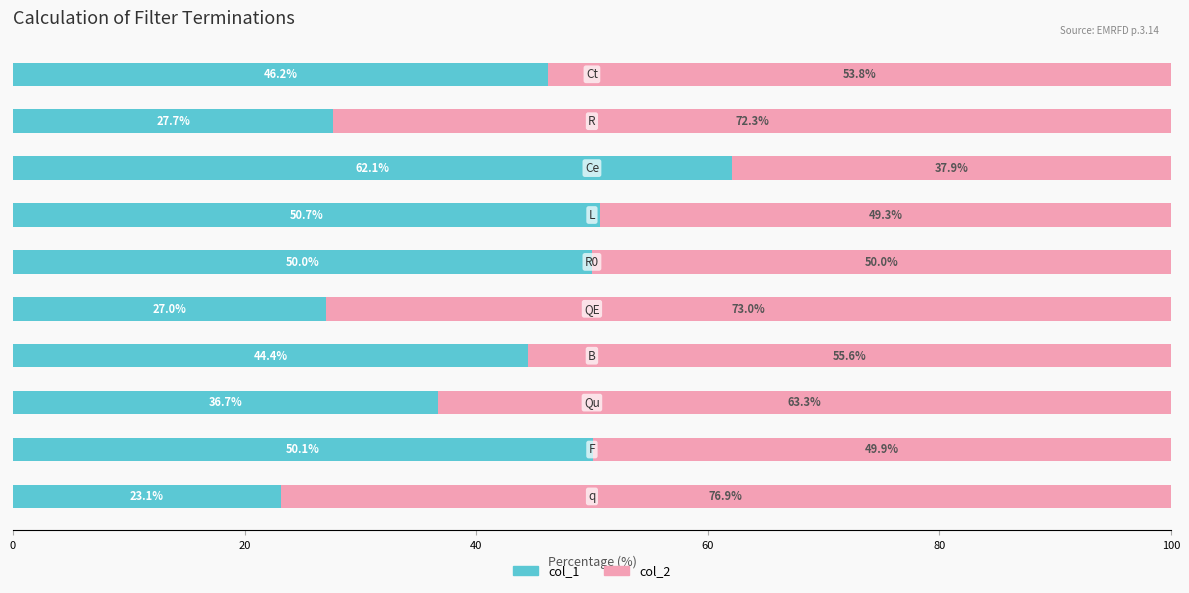

What is the maximum value for col_1?

62.1